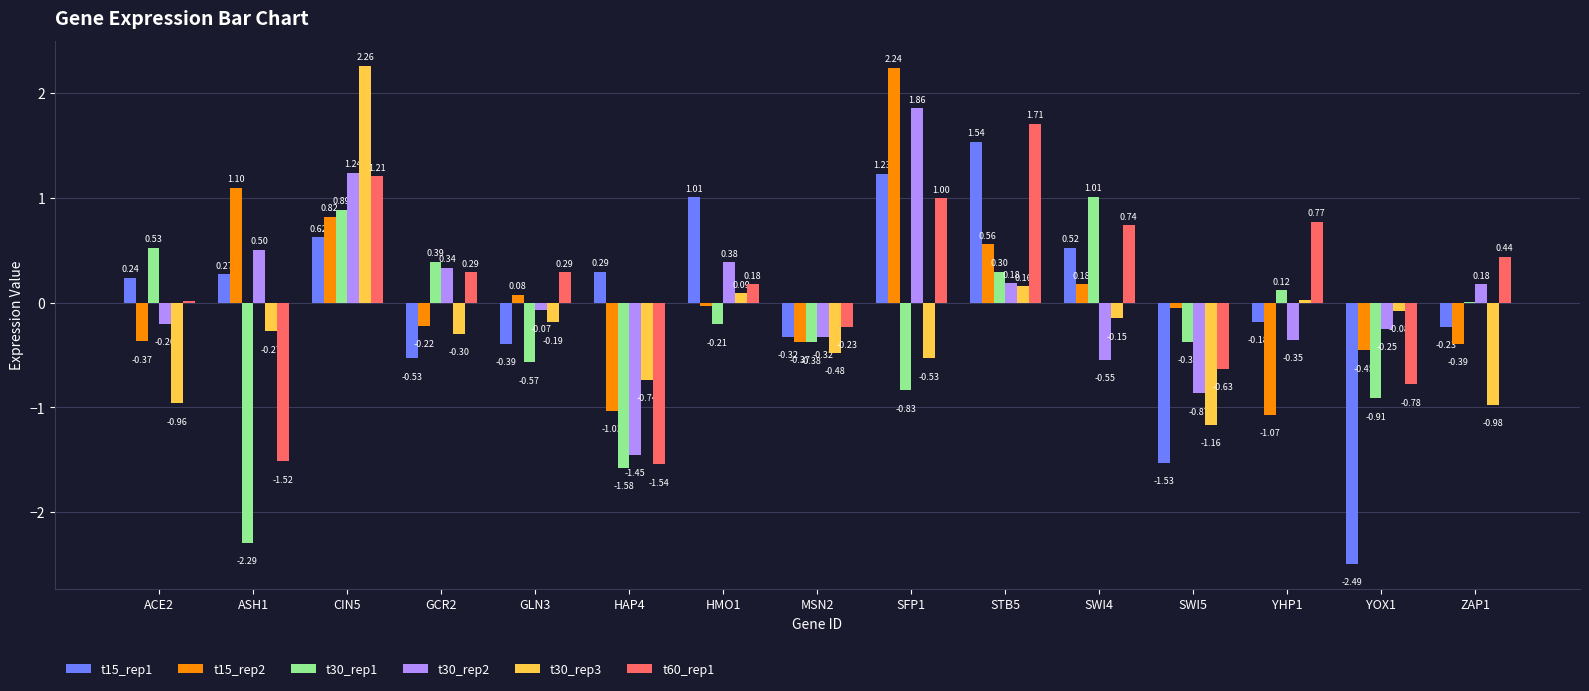

Does the chart contain stacked bars?

No